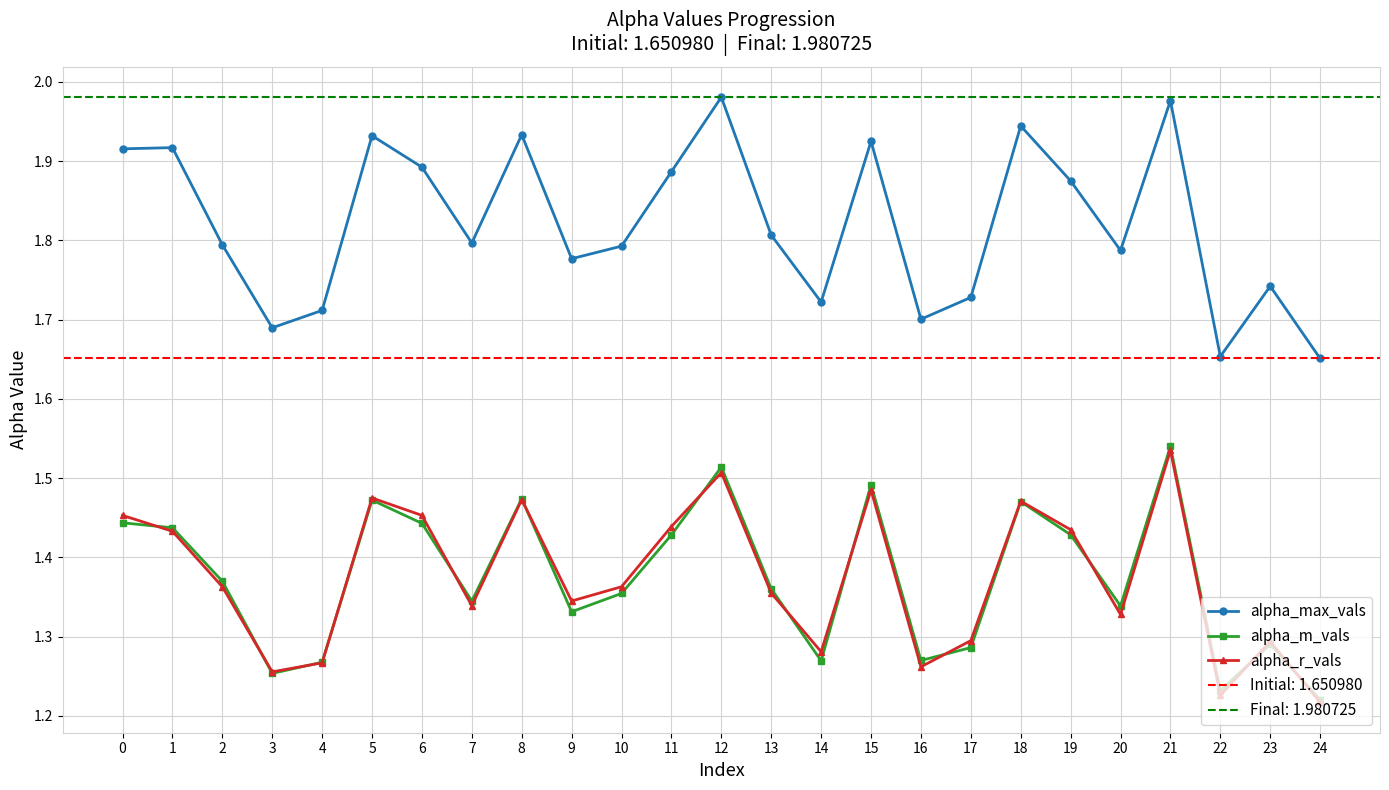

What is the greatest value displayed?

2.0